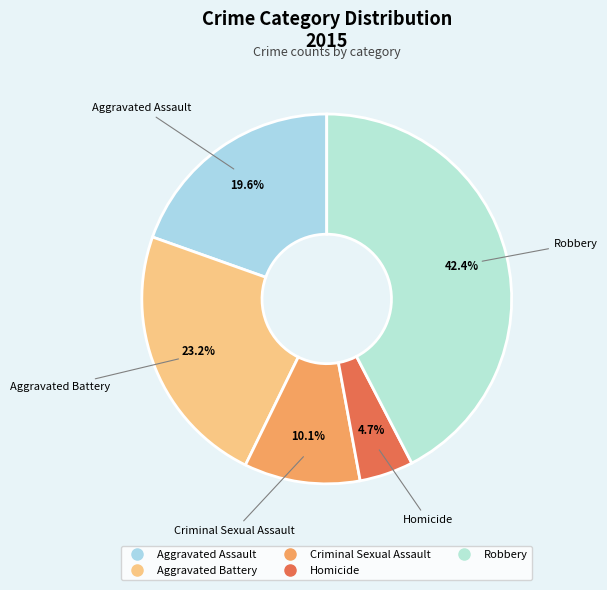

Is there any slice that represents more than half of the pie?

No